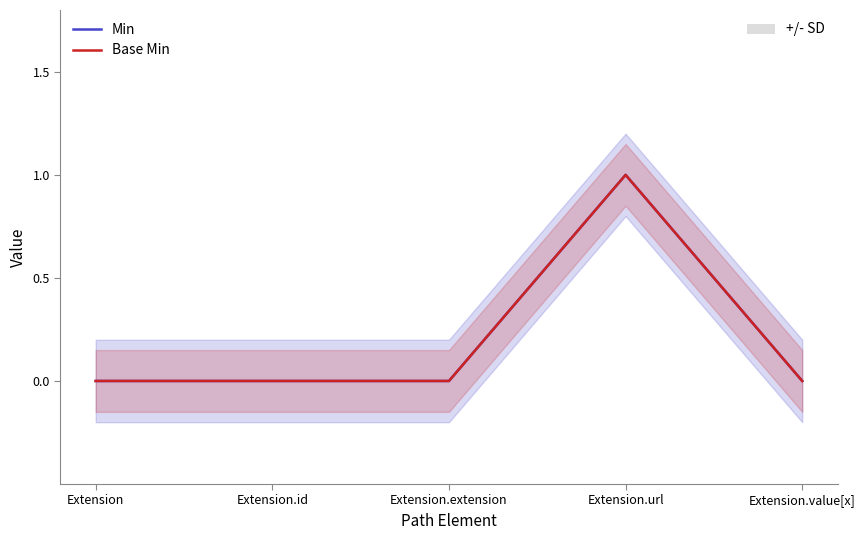

Where is the first local maximum for Min?

Extension.url